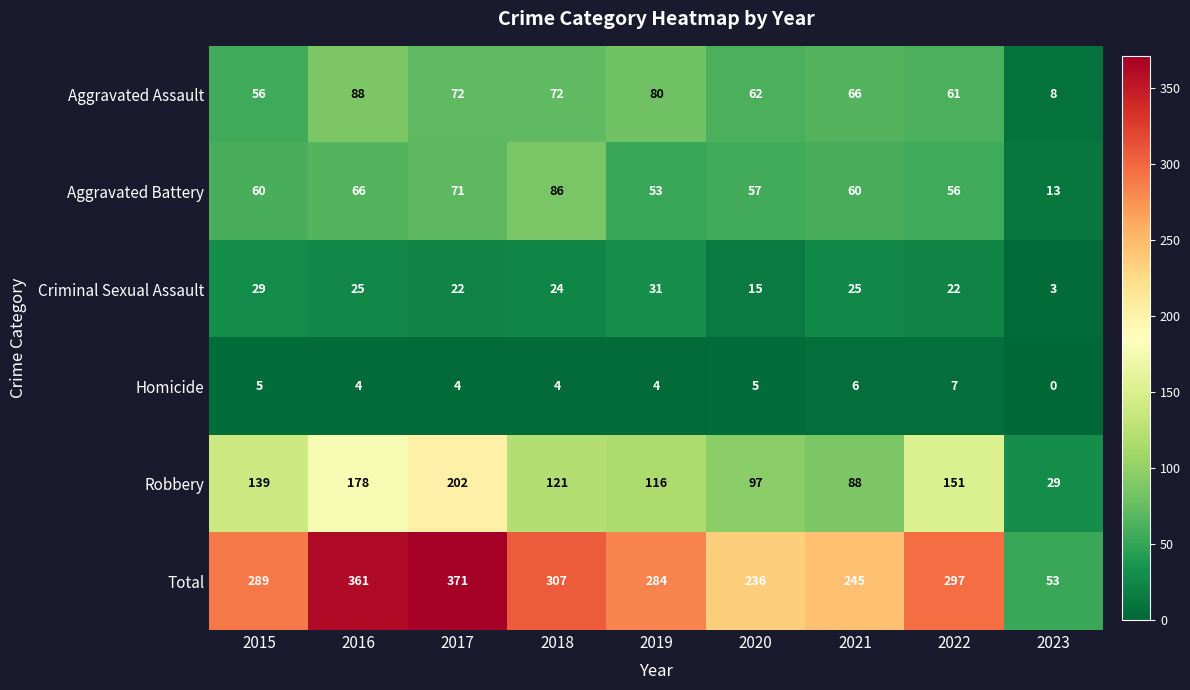

What is the spread (max minus min) of values at 2023?

53